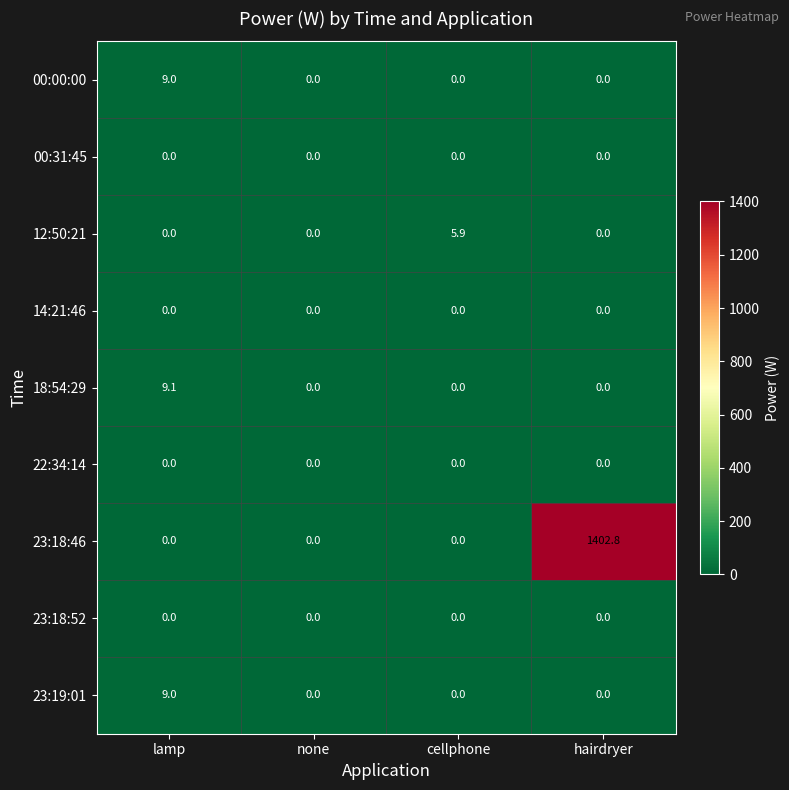

Count the 12:50:21 values in the range 0 to 5.

3